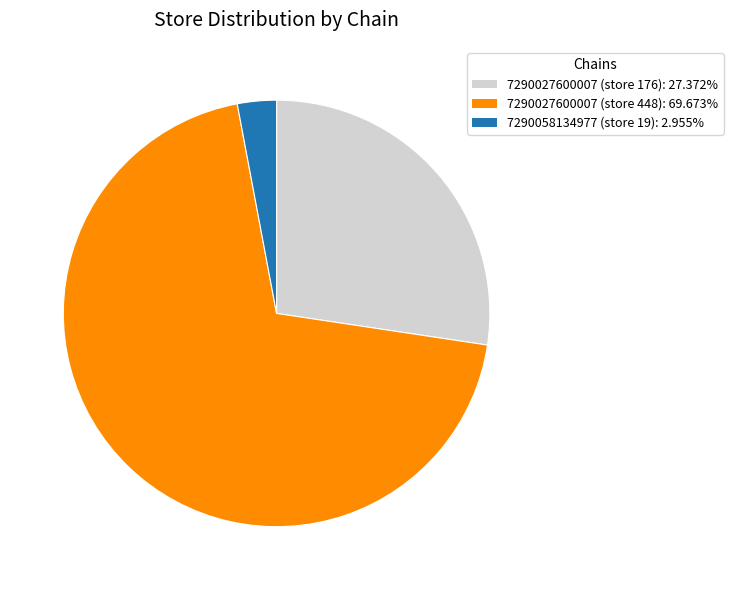

How many segments does this pie chart have?

3